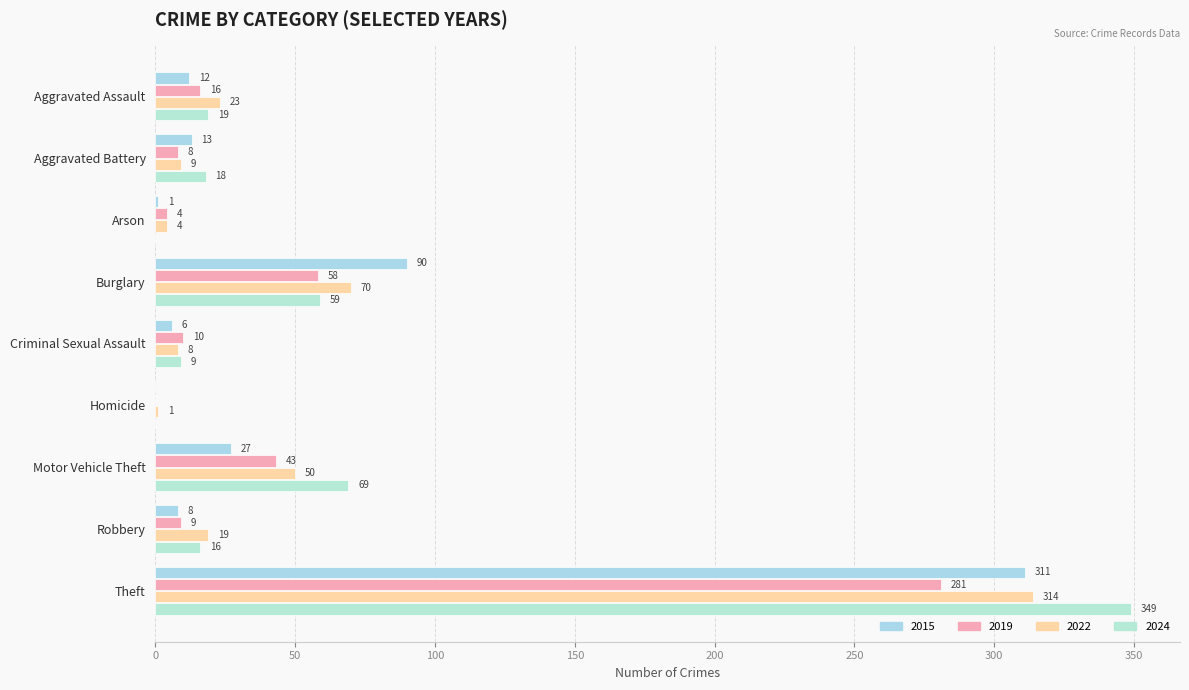

What is the difference between the maximum and second lowest values in the 2024 series?

349